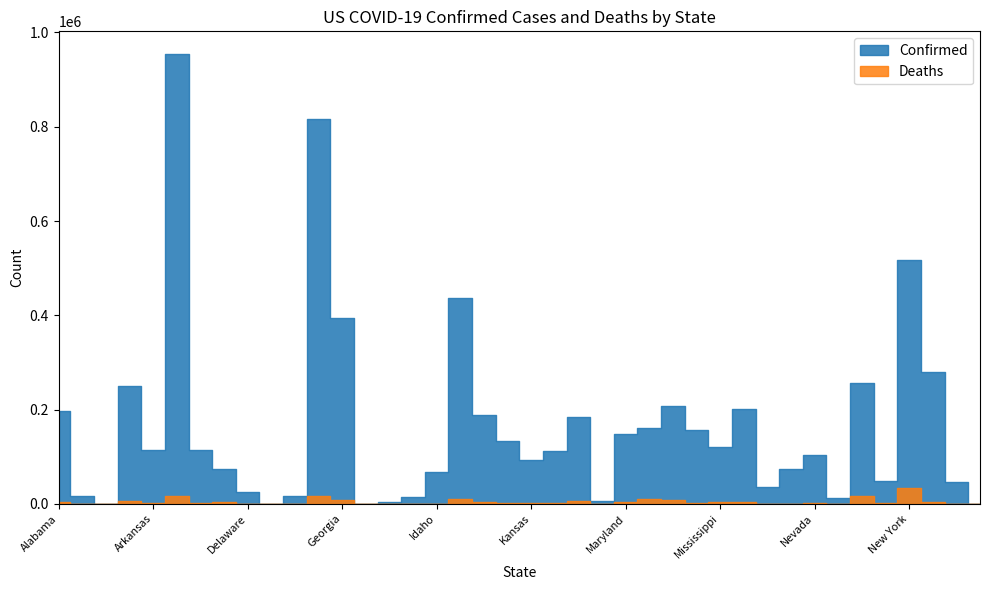

What is the difference between the Deaths values at Mississippi and Montana?

2985